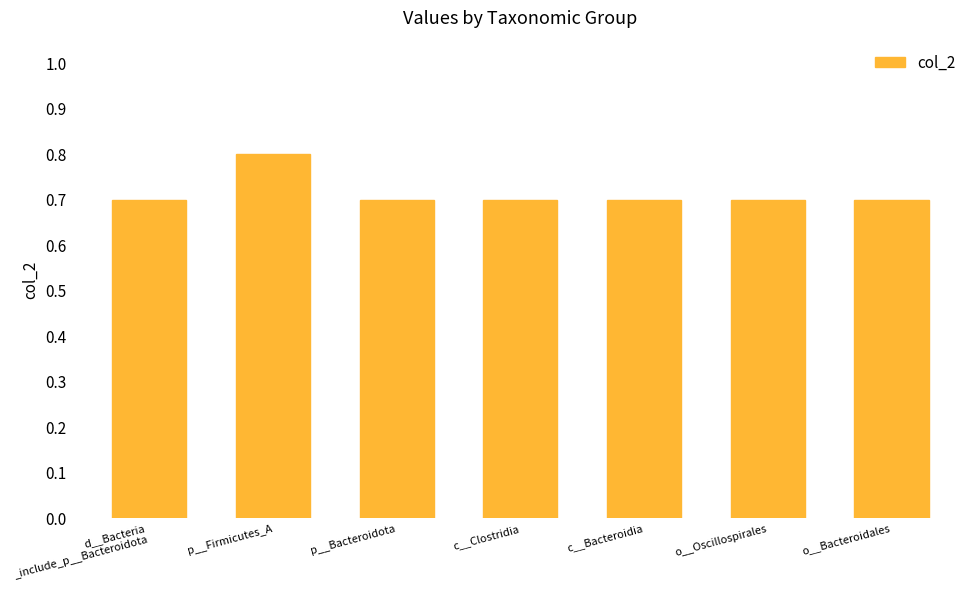

How many bars are there in total?

7